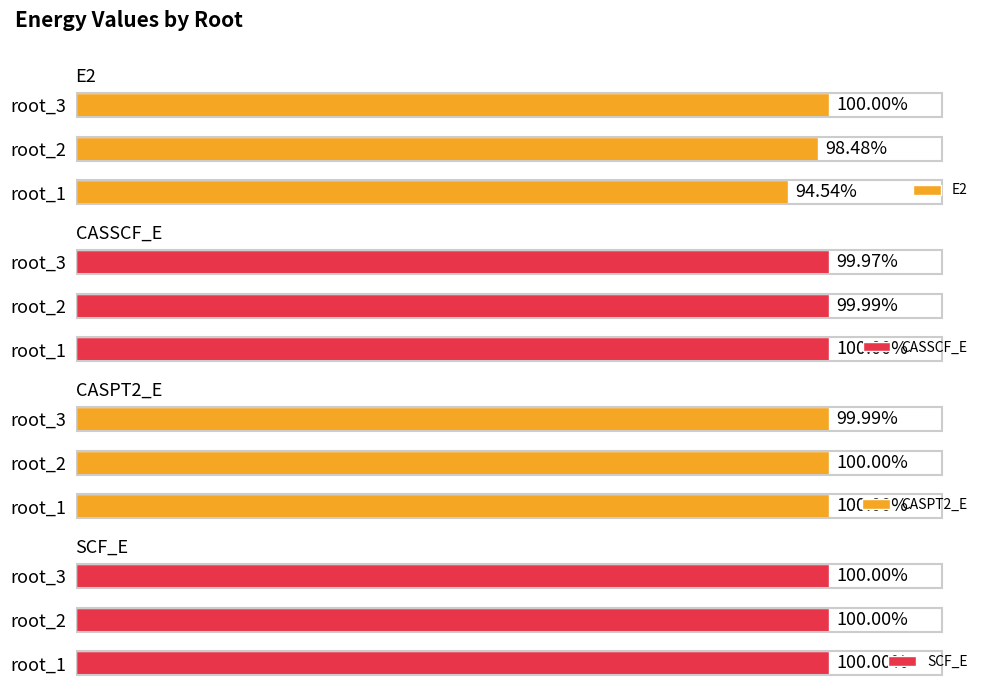

What are all the series names shown in the legend?

E2, CASSCF_E, CASPT2_E, SCF_E